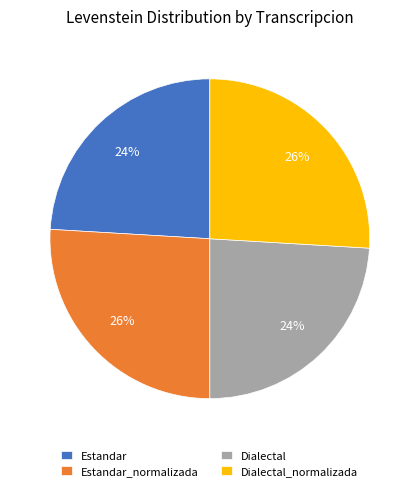

Count the number of slices in the pie.

4